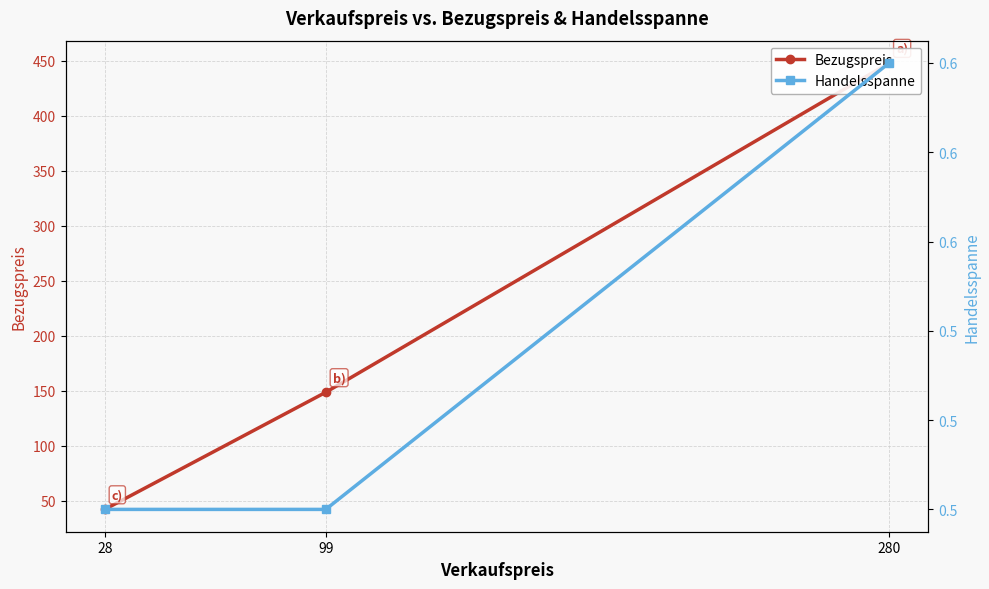

At which category is the sum across all series the highest?

280